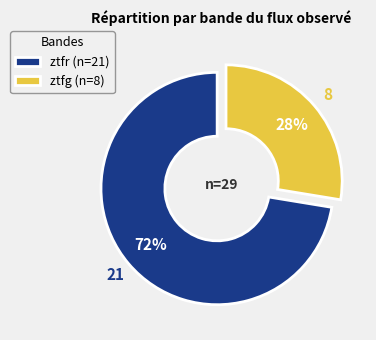

Combined, do ztfr and ztfg account for over 50%?

Yes